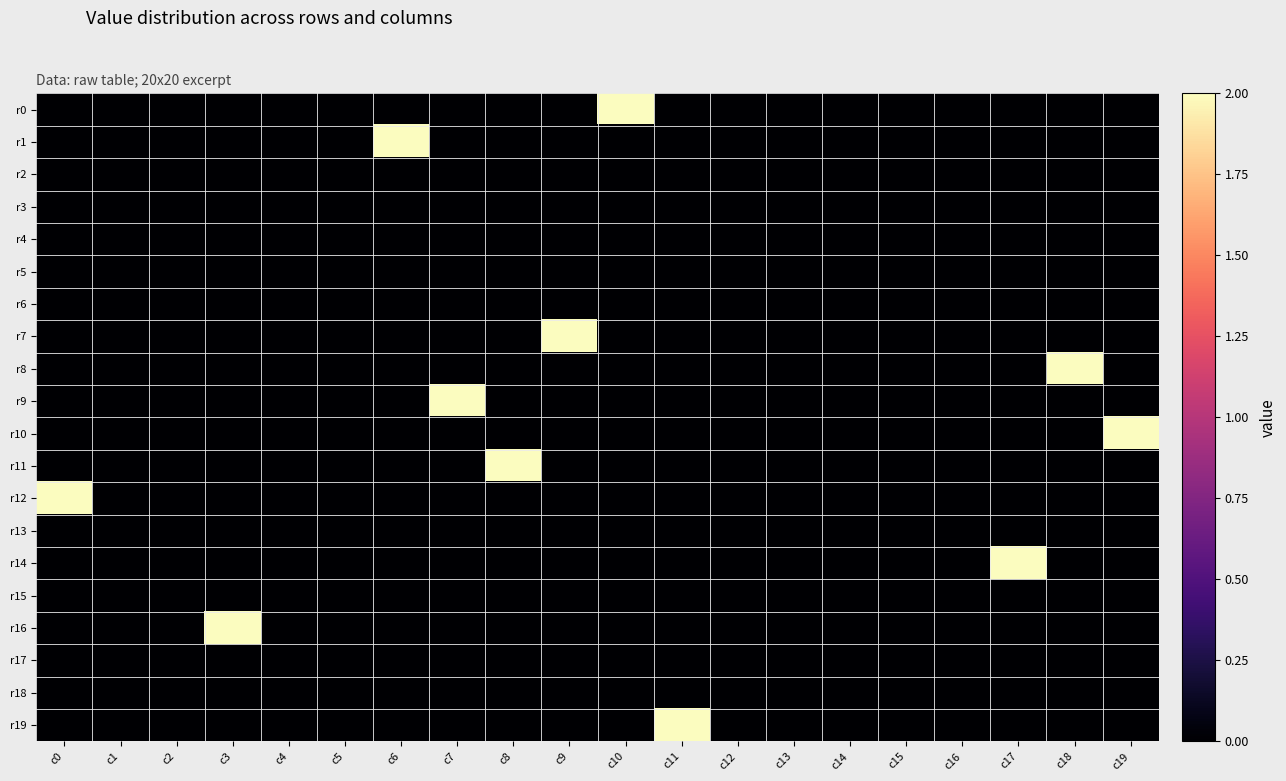

Reading left to right, list all the values displayed in this chart.

r0: c0=0	c1=0	c2=0	c3=0	c4=0	c5=0	c6=0	c7=0	c8=0	c9=0	c10=2	c11=0	c12=0	c13=0	c14=0	c15=0	c16=0	c17=0	c18=0	c19=0
r1: c0=0	c1=0	c2=0	c3=0	c4=0	c5=0	c6=2	c7=0	c8=0	c9=0	c10=0	c11=0	c12=0	c13=0	c14=0	c15=0	c16=0	c17=0	c18=0	c19=0
r2: c0=0	c1=0	c2=0	c3=0	c4=0	c5=0	c6=0	c7=0	c8=0	c9=0	c10=0	c11=0	c12=0	c13=0	c14=0	c15=0	c16=0	c17=0	c18=0	c19=0
r3: c0=0	c1=0	c2=0	c3=0	c4=0	c5=0	c6=0	c7=0	c8=0	c9=0	c10=0	c11=0	c12=0	c13=0	c14=0	c15=0	c16=0	c17=0	c18=0	c19=0
r4: c0=0	c1=0	c2=0	c3=0	c4=0	c5=0	c6=0	c7=0	c8=0	c9=0	c10=0	c11=0	c12=0	c13=0	c14=0	c15=0	c16=0	c17=0	c18=0	c19=0
r5: c0=0	c1=0	c2=0	c3=0	c4=0	c5=0	c6=0	c7=0	c8=0	c9=0	c10=0	c11=0	c12=0	c13=0	c14=0	c15=0	c16=0	c17=0	c18=0	c19=0
r6: c0=0	c1=0	c2=0	c3=0	c4=0	c5=0	c6=0	c7=0	c8=0	c9=0	c10=0	c11=0	c12=0	c13=0	c14=0	c15=0	c16=0	c17=0	c18=0	c19=0
r7: c0=0	c1=0	c2=0	c3=0	c4=0	c5=0	c6=0	c7=0	c8=0	c9=2	c10=0	c11=0	c12=0	c13=0	c14=0	c15=0	c16=0	c17=0	c18=0	c19=0
r8: c0=0	c1=0	c2=0	c3=0	c4=0	c5=0	c6=0	c7=0	c8=0	c9=0	c10=0	c11=0	c12=0	c13=0	c14=0	c15=0	c16=0	c17=0	c18=2	c19=0
r9: c0=0	c1=0	c2=0	c3=0	c4=0	c5=0	c6=0	c7=2	c8=0	c9=0	c10=0	c11=0	c12=0	c13=0	c14=0	c15=0	c16=0	c17=0	c18=0	c19=0
r10: c0=0	c1=0	c2=0	c3=0	c4=0	c5=0	c6=0	c7=0	c8=0	c9=0	c10=0	c11=0	c12=0	c13=0	c14=0	c15=0	c16=0	c17=0	c18=0	c19=2
r11: c0=0	c1=0	c2=0	c3=0	c4=0	c5=0	c6=0	c7=0	c8=2	c9=0	c10=0	c11=0	c12=0	c13=0	c14=0	c15=0	c16=0	c17=0	c18=0	c19=0
r12: c0=2	c1=0	c2=0	c3=0	c4=0	c5=0	c6=0	c7=0	c8=0	c9=0	c10=0	c11=0	c12=0	c13=0	c14=0	c15=0	c16=0	c17=0	c18=0	c19=0
r13: c0=0	c1=0	c2=0	c3=0	c4=0	c5=0	c6=0	c7=0	c8=0	c9=0	c10=0	c11=0	c12=0	c13=0	c14=0	c15=0	c16=0	c17=0	c18=0	c19=0
r14: c0=0	c1=0	c2=0	c3=0	c4=0	c5=0	c6=0	c7=0	c8=0	c9=0	c10=0	c11=0	c12=0	c13=0	c14=0	c15=0	c16=0	c17=2	c18=0	c19=0
r15: c0=0	c1=0	c2=0	c3=0	c4=0	c5=0	c6=0	c7=0	c8=0	c9=0	c10=0	c11=0	c12=0	c13=0	c14=0	c15=0	c16=0	c17=0	c18=0	c19=0
r16: c0=0	c1=0	c2=0	c3=2	c4=0	c5=0	c6=0	c7=0	c8=0	c9=0	c10=0	c11=0	c12=0	c13=0	c14=0	c15=0	c16=0	c17=0	c18=0	c19=0
r17: c0=0	c1=0	c2=0	c3=0	c4=0	c5=0	c6=0	c7=0	c8=0	c9=0	c10=0	c11=0	c12=0	c13=0	c14=0	c15=0	c16=0	c17=0	c18=0	c19=0
r18: c0=0	c1=0	c2=0	c3=0	c4=0	c5=0	c6=0	c7=0	c8=0	c9=0	c10=0	c11=0	c12=0	c13=0	c14=0	c15=0	c16=0	c17=0	c18=0	c19=0
r19: c0=0	c1=0	c2=0	c3=0	c4=0	c5=0	c6=0	c7=0	c8=0	c9=0	c10=0	c11=2	c12=0	c13=0	c14=0	c15=0	c16=0	c17=0	c18=0	c19=0